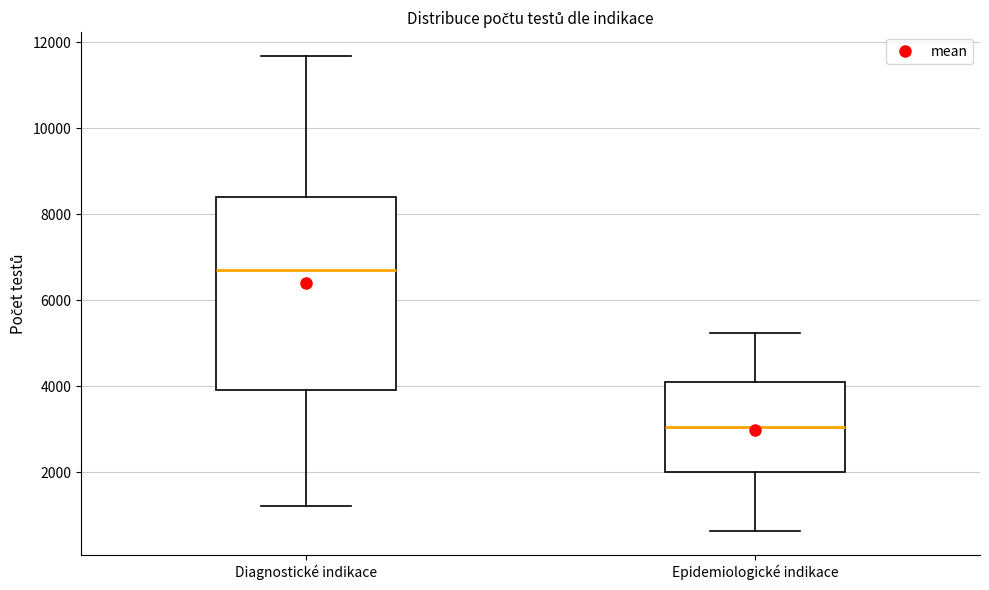

Reading left to right, transcribe this box plot: for each box, give where its median line is, the range the box spans, and where its two whiskers end, as read against the y-axis. The values are not printed on the chart, so give them approximately, as read against the axis.

Diagnostické indikace: median 6600, box 4000 to 8400, whiskers 1200 to 11600
Epidemiologické indikace: median 3000, box 2000 to 4000, whiskers 600 to 5200